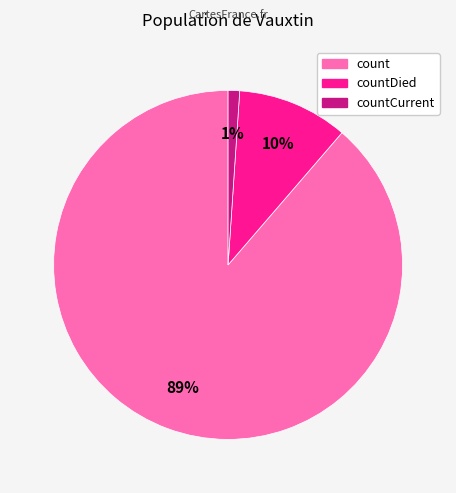

Is there a majority slice in this chart?

Yes